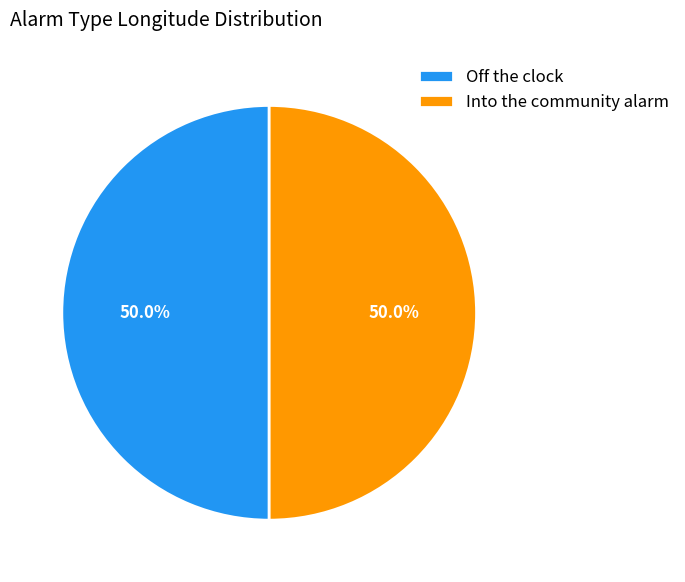

To the nearest percent, what percentage of the pie is Off the clock?

50%